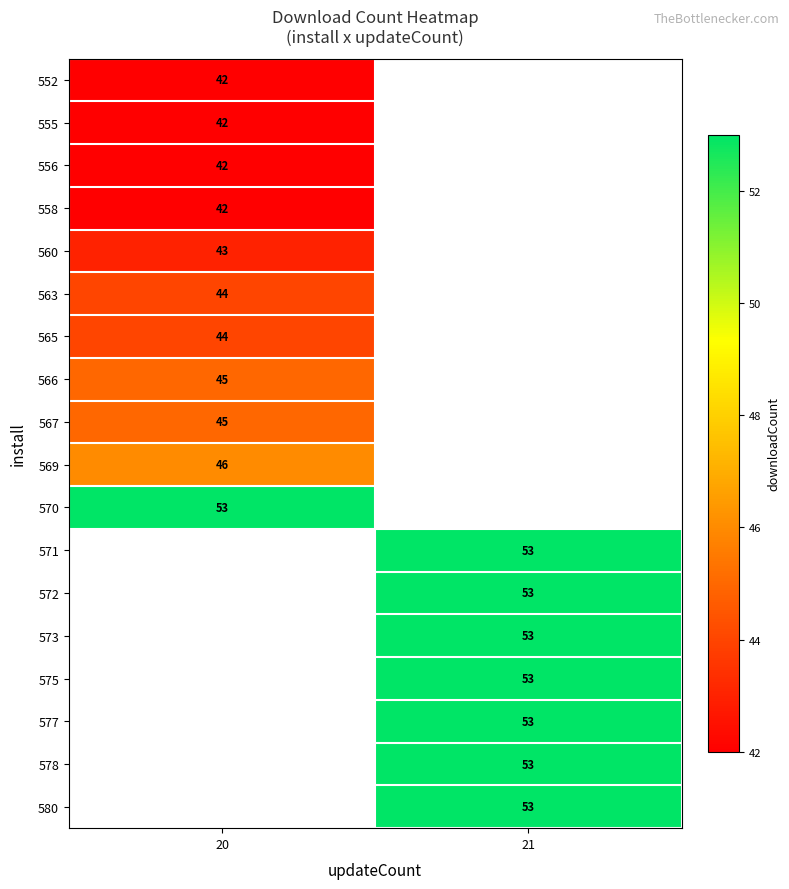

The value of 567 at 20 is 21. True or false?

False